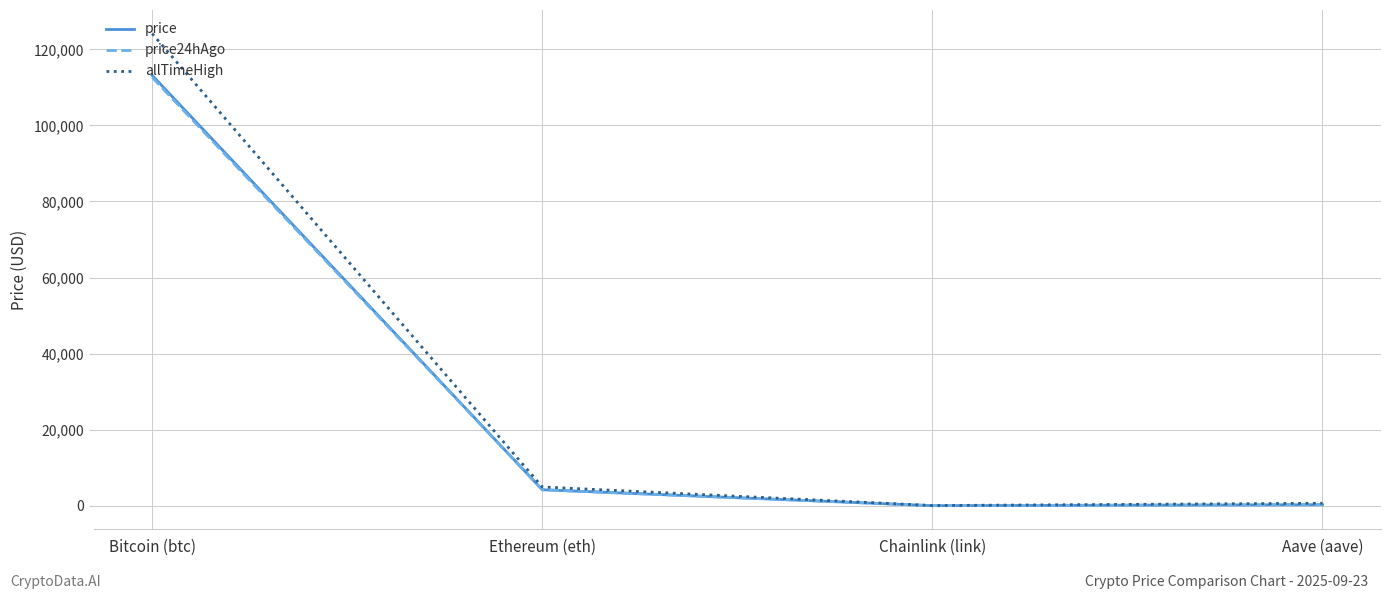

Between Bitcoin (btc) and Chainlink (link), which series saw the biggest shift?

allTimeHigh